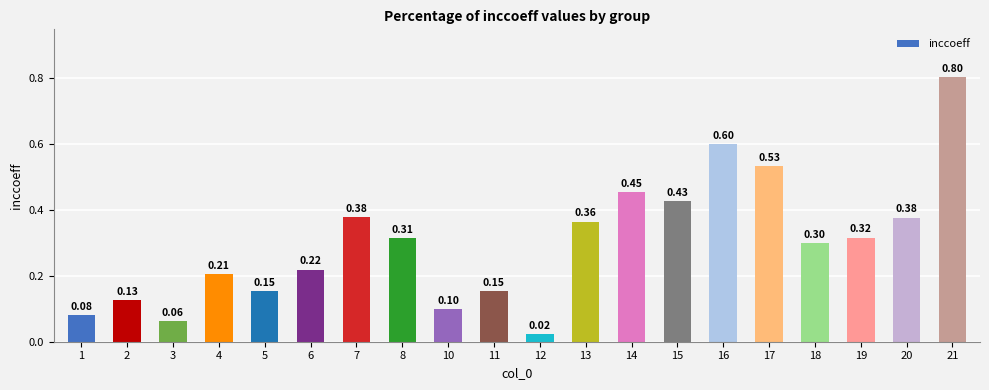

What is the average value?

0.3